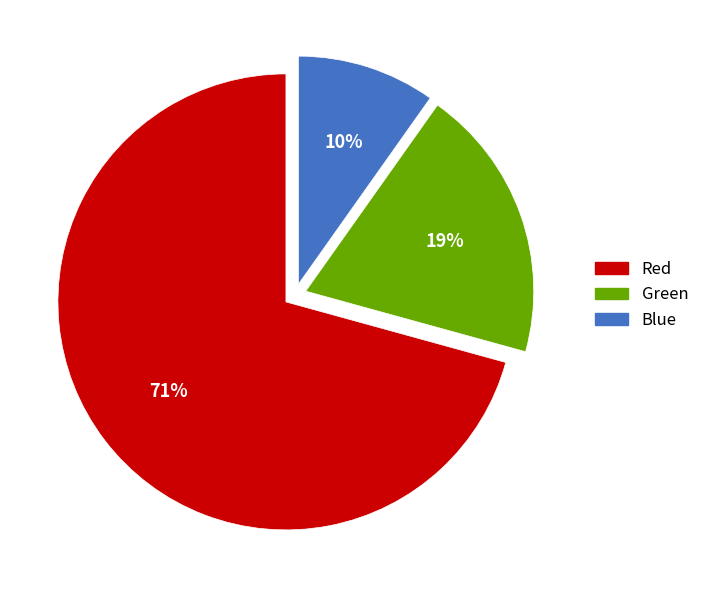

Rank the categories by value from highest to lowest.

Red, Green, Blue